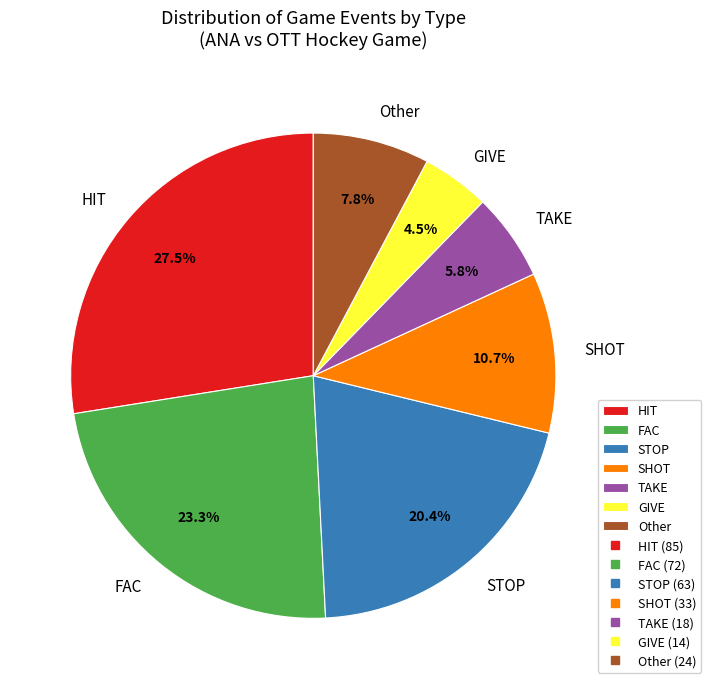

To the nearest percent, what is the difference between the largest and smallest slice percentages?

23%